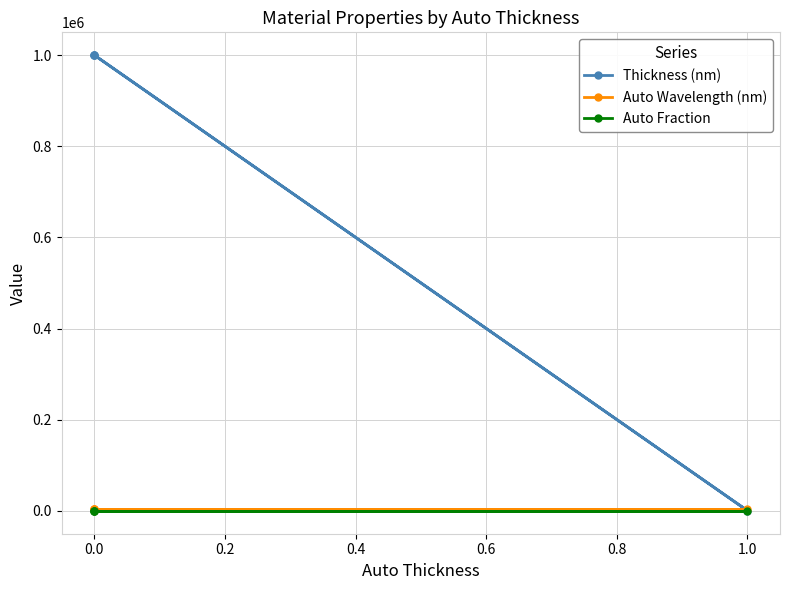

True or false: Thickness (nm) and Auto Wavelength (nm) intersect in this chart.

True